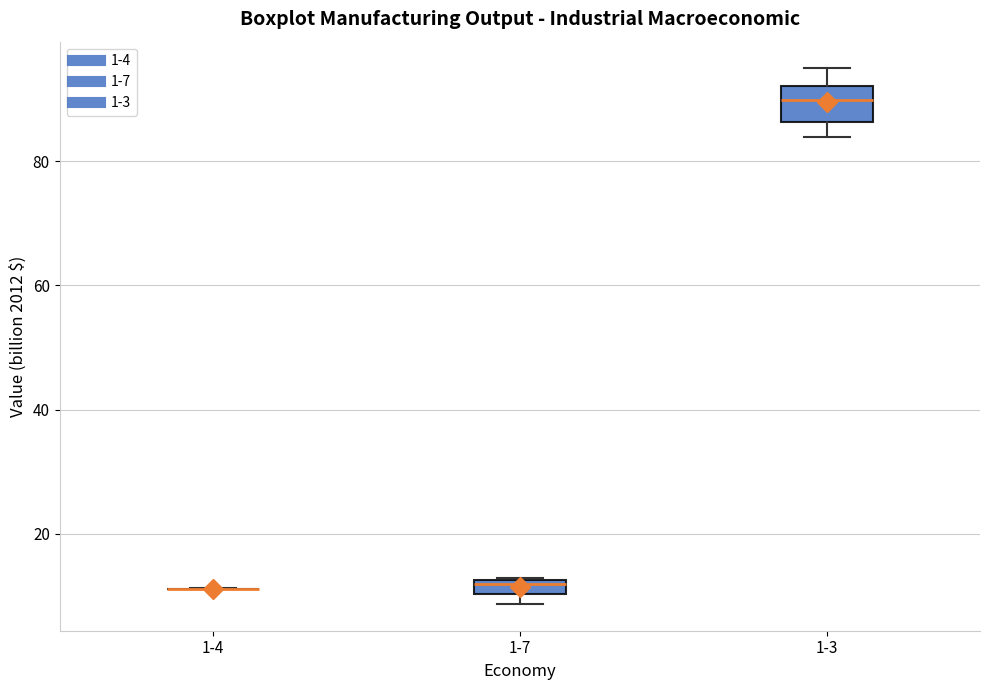

Where is the lower edge of the box for 1-7 on the y-axis? The values are not printed on the chart, so give them approximately, as read against the axis.

10